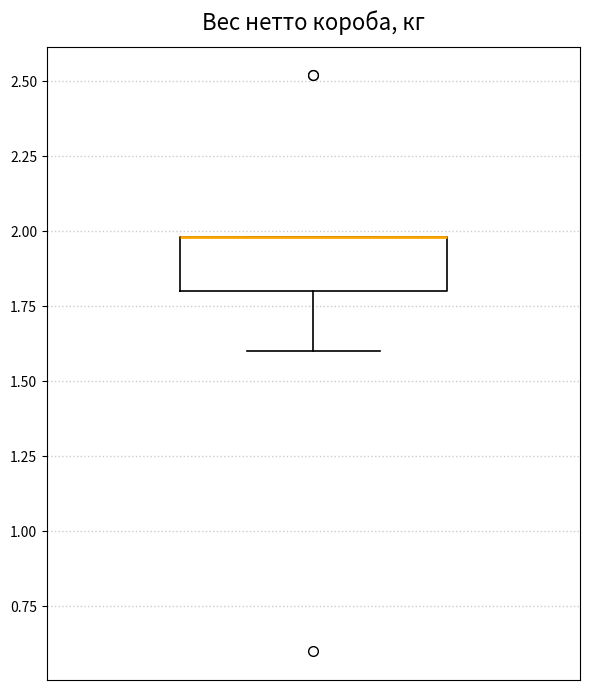

Where does the lower whisker of the box end on the y-axis? The values are not printed on the chart, so give them approximately, as read against the axis.

1.6